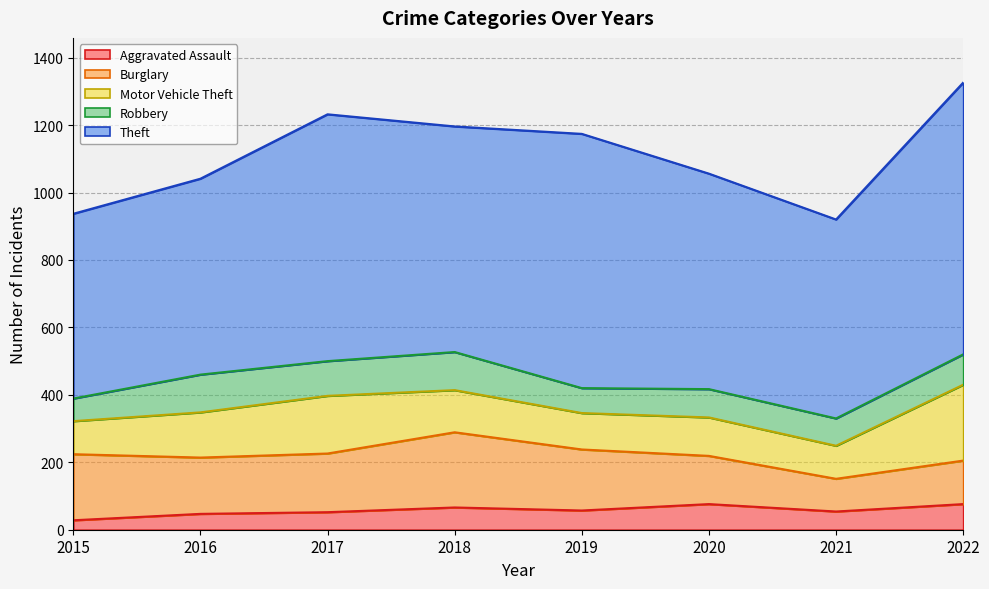

Reading right to left, what are all the values shown in this chart?

Aggravated Assault: 2022=76	2021=54	2020=76	2019=57	2018=66	2017=52	2016=47	2015=28
Burglary: 2022=129	2021=97	2020=143	2019=181	2018=223	2017=174	2016=167	2015=196
Motor Vehicle Theft: 2022=225	2021=98	2020=114	2019=108	2018=125	2017=171	2016=134	2015=98
Robbery: 2022=90	2021=81	2020=84	2019=74	2018=113	2017=103	2016=112	2015=67
Theft: 2022=806	2021=590	2020=639	2019=754	2018=669	2017=732	2016=581	2015=548